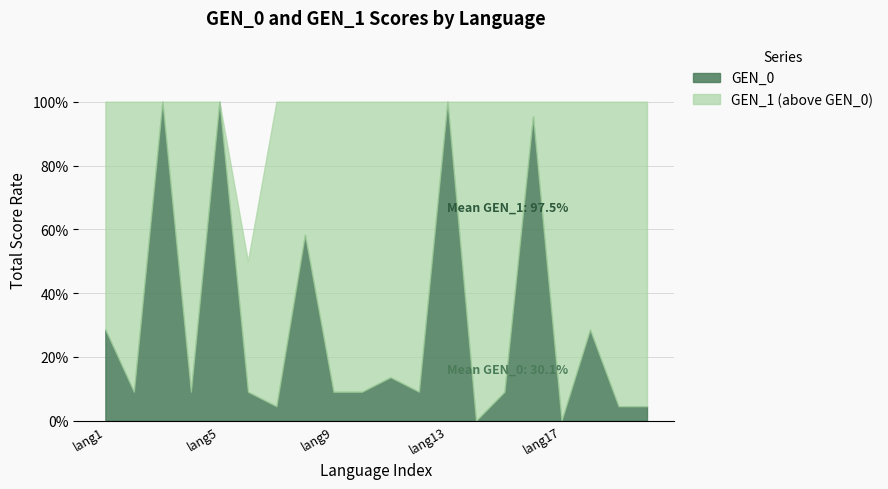

Is the value of GEN_1 at 16 greater than the value of GEN_0 at 6?

Yes